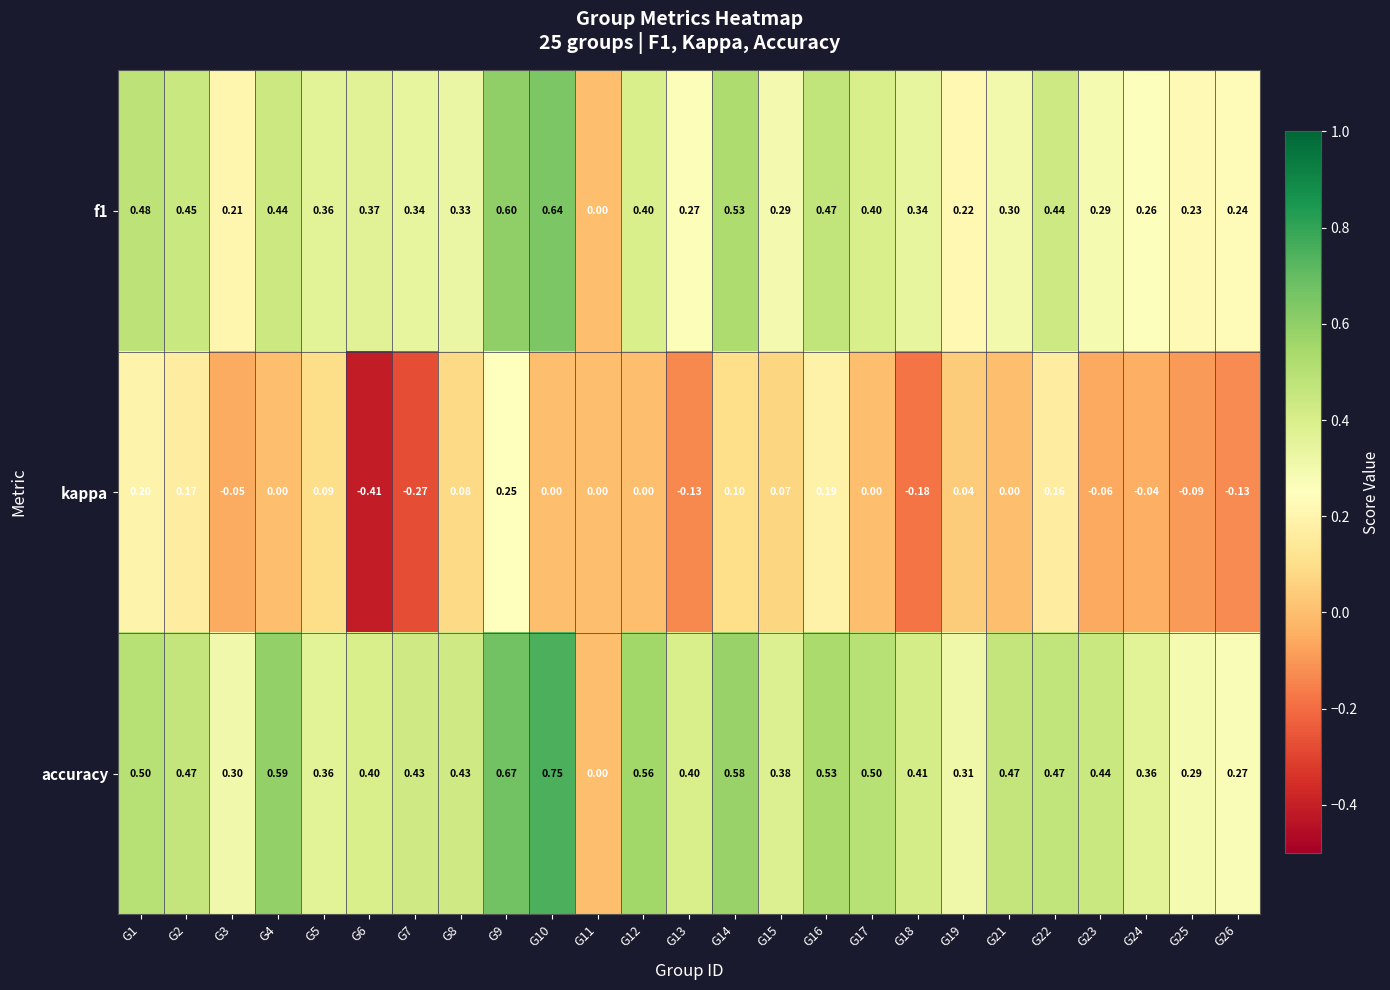

Which series has the largest range (max minus min)?

accuracy